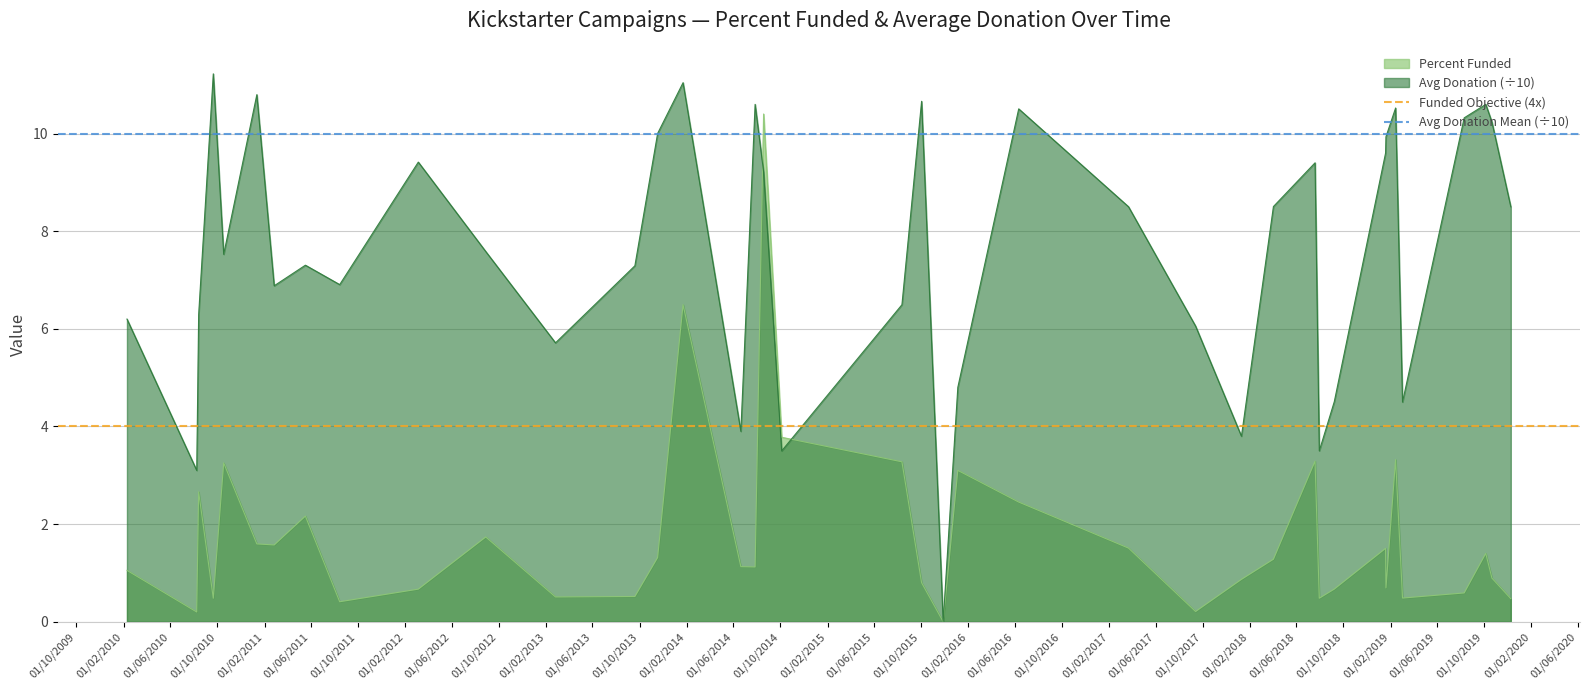

What is the maximum value for Percent Funded?

10.4